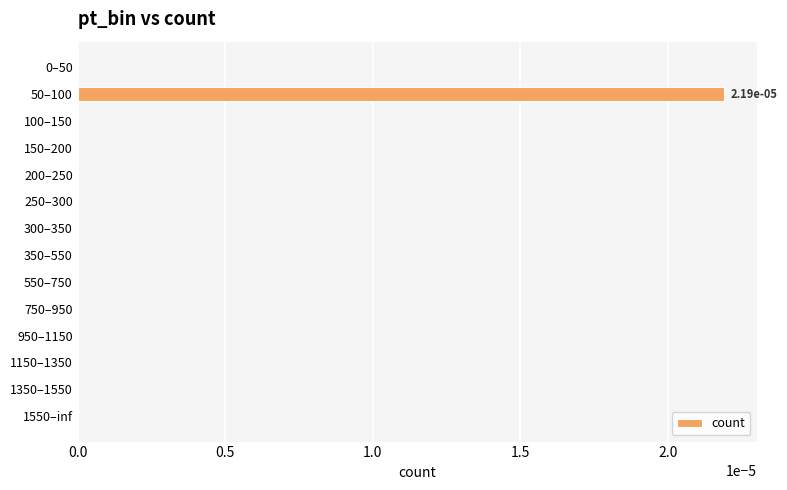

How many data points does each series have?

14